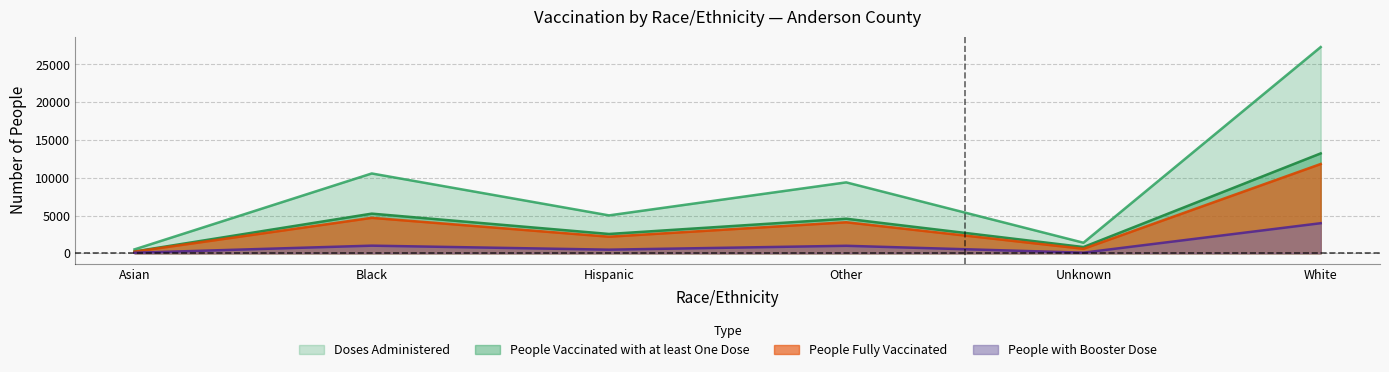

At which category does the chart reach its minimum across all series?

Asian